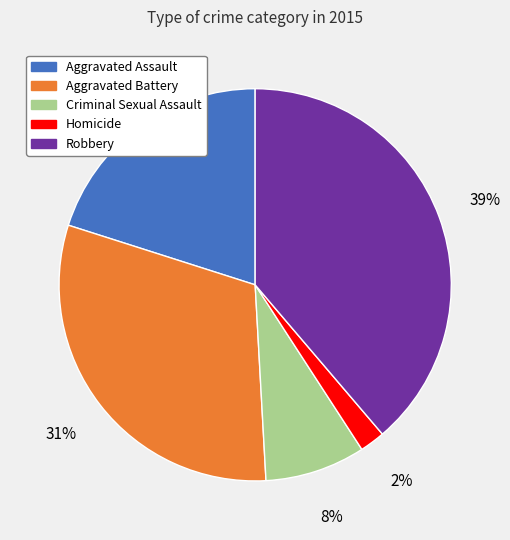

Does Aggravated Assault account for over 50% of the chart?

No